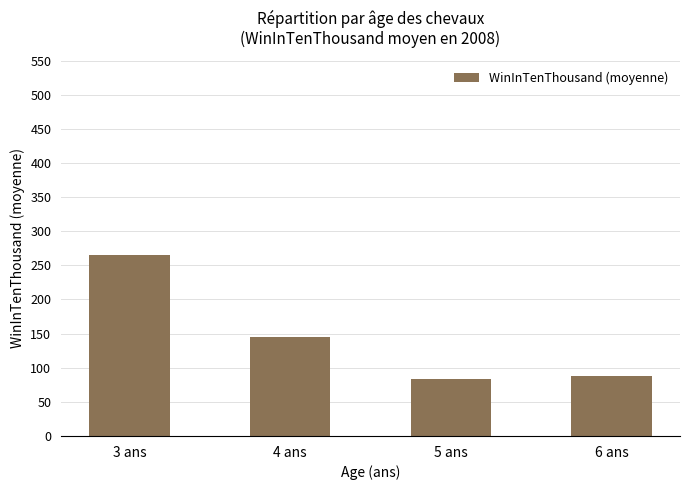

Reading left to right, list all the values displayed in this chart.

3 ans=265.0	4 ans=145.2	5 ans=83.0	6 ans=88.2